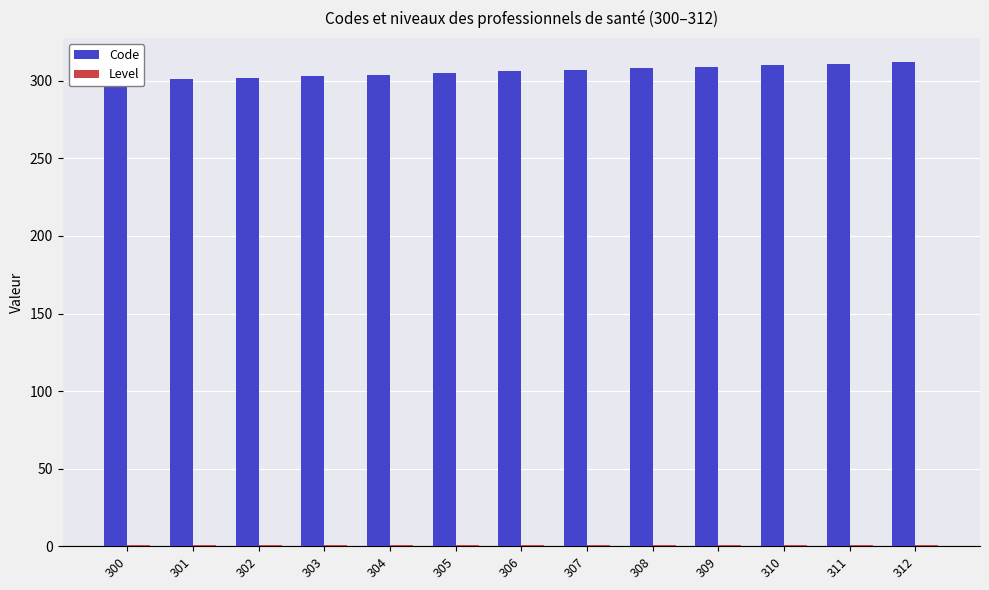

Rank the series by their maximum value, from highest to lowest.

Code, Level